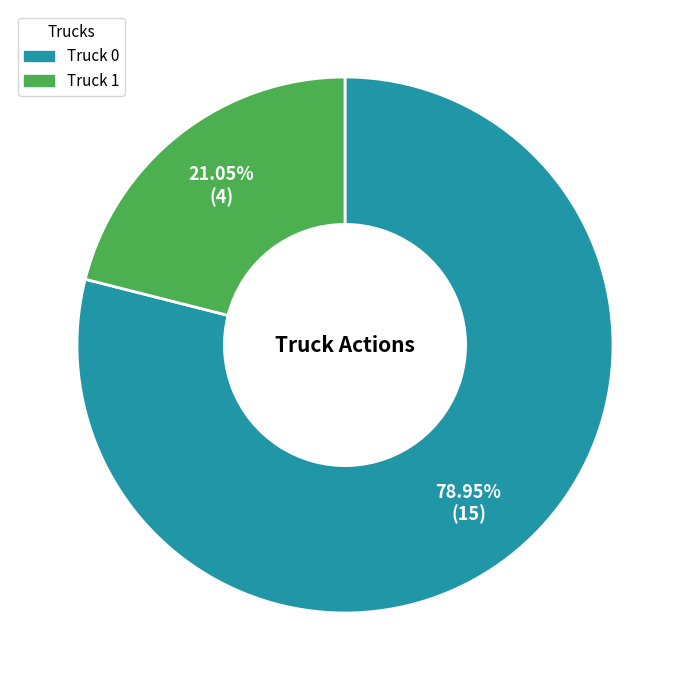

How many slices are in this pie chart?

2